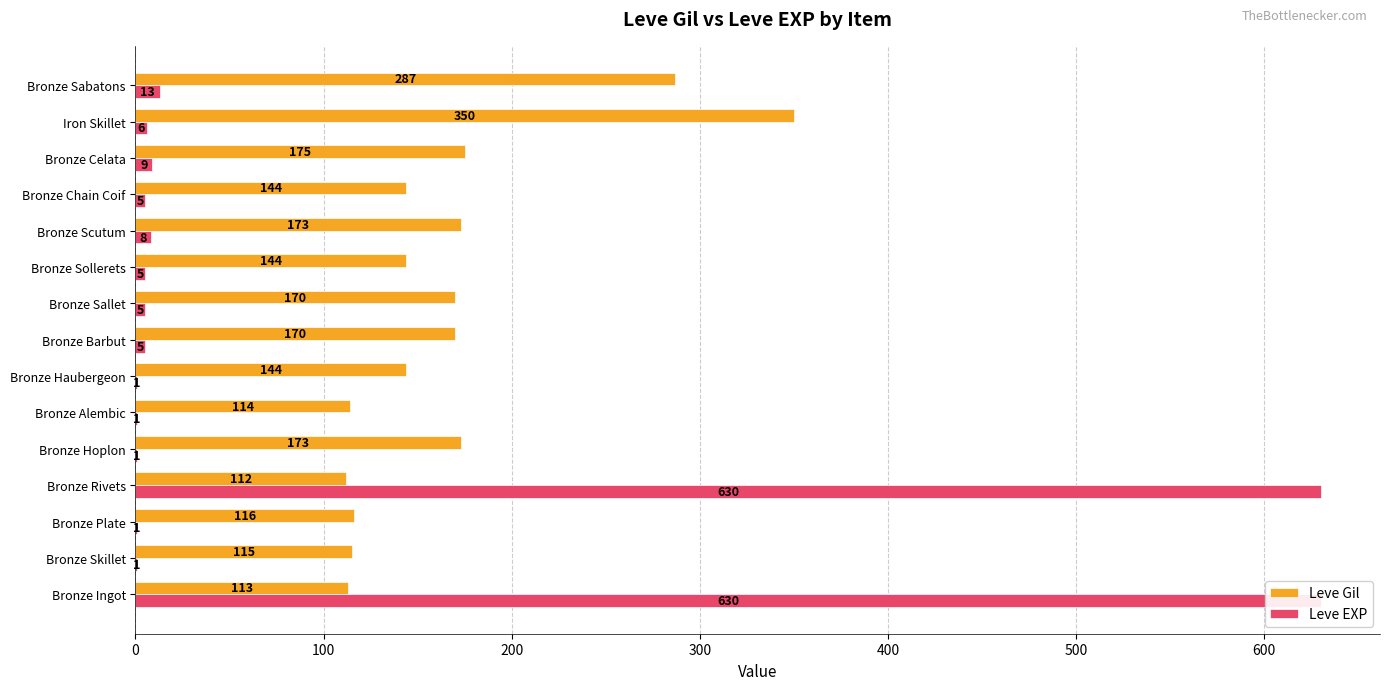

Which series changed the most between Bronze Sollerets and Bronze Sabatons?

Leve Gil